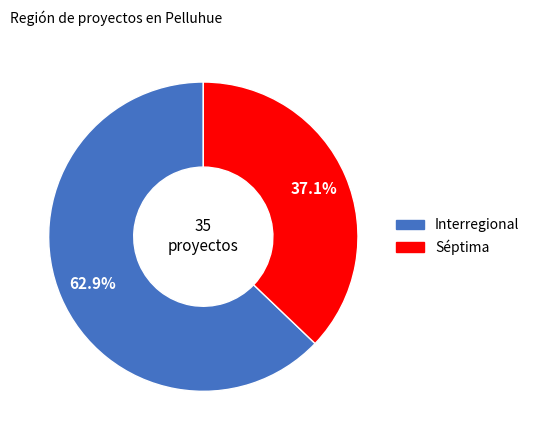

What percentage is NOT represented by Séptima?

62.9%